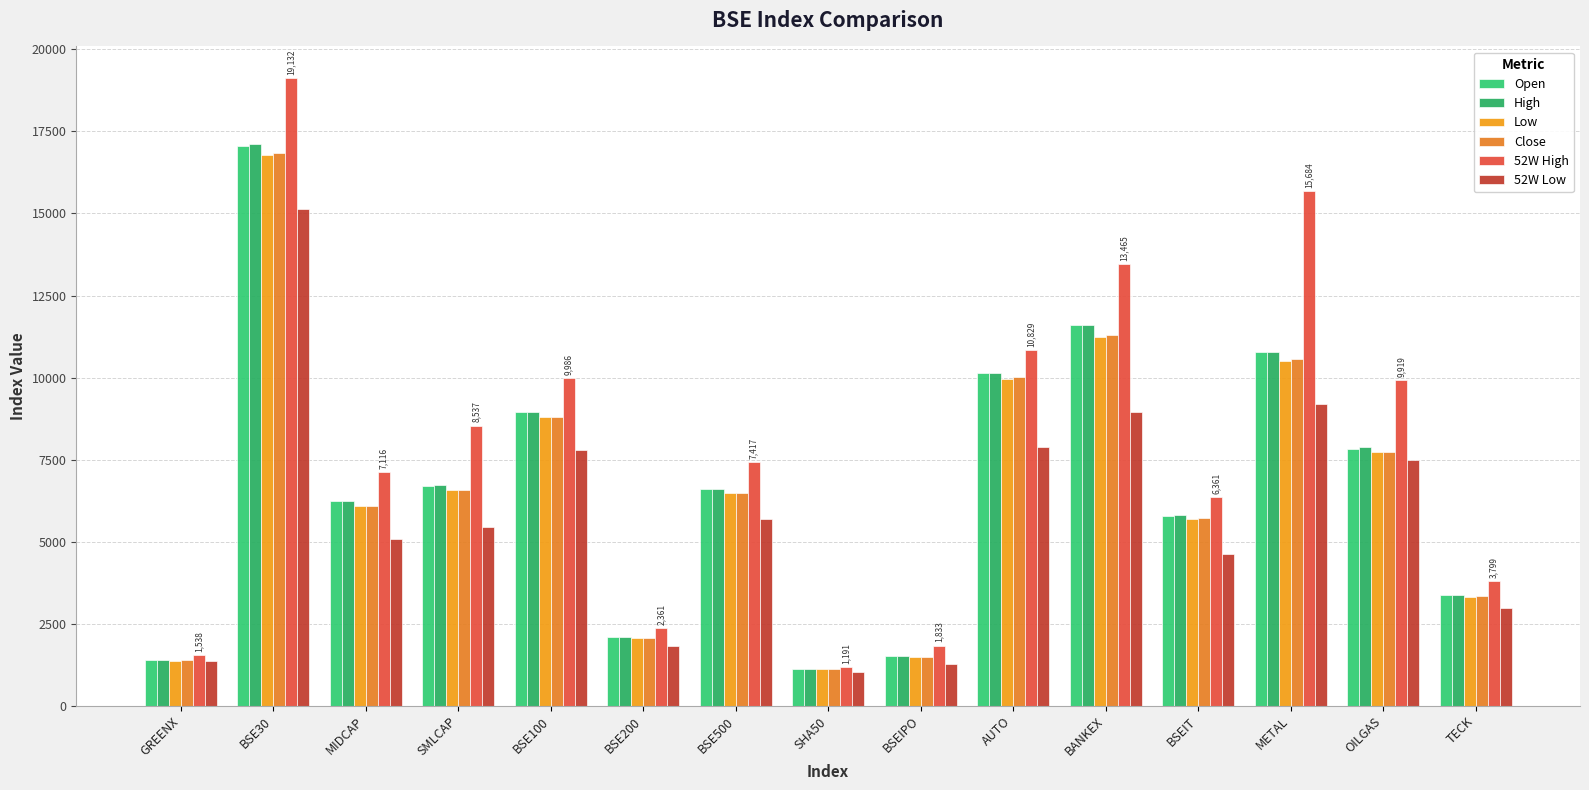

What is the label of the 3rd bar from the left?

MIDCAP